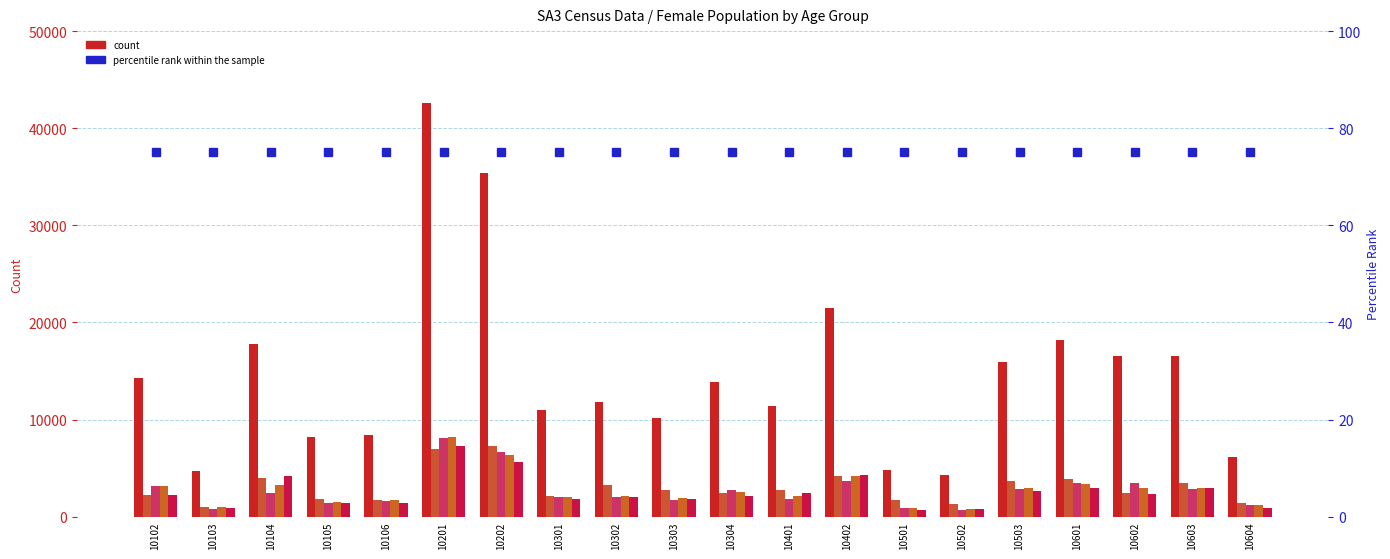

What is the value of the C16_F_Tot_55_64_yrs bar at the 2nd from the left?

849